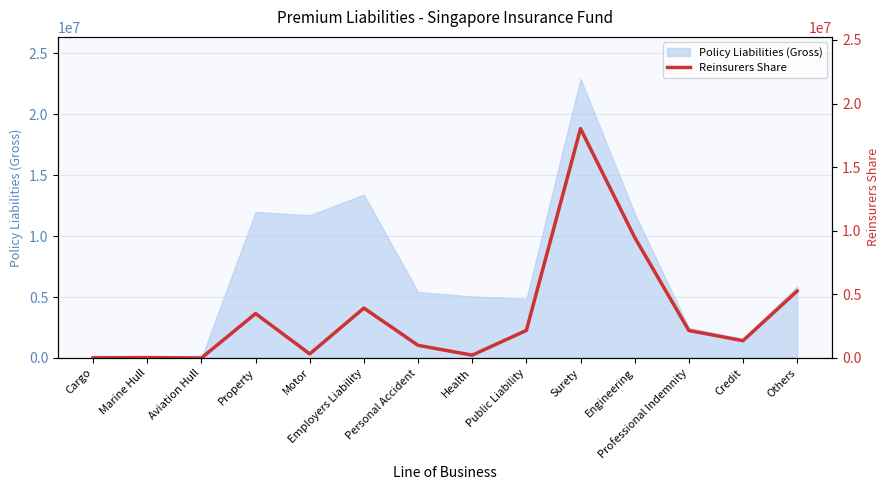

Reading left to right, transcribe all the data shown in this chart.

Cargo=11834	Marine Hull=29643	Aviation Hull=0	Property=3490940	Motor=319616	Employers Liability=3920312	Personal Accident=993695	Health=222794	Public Liability=2166536	Surety=18026552	Engineering=9478260	Professional Indemnity=2160930	Credit=1360020	Others=5261746